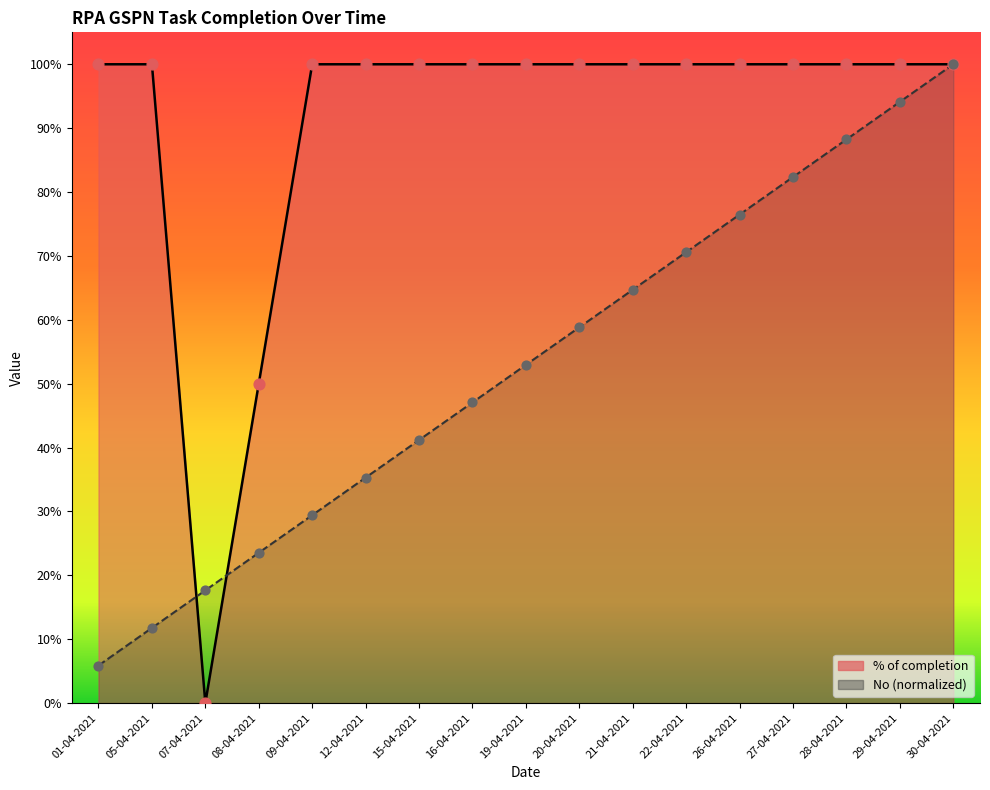

Which series reaches the maximum Y coordinate?

% of completion